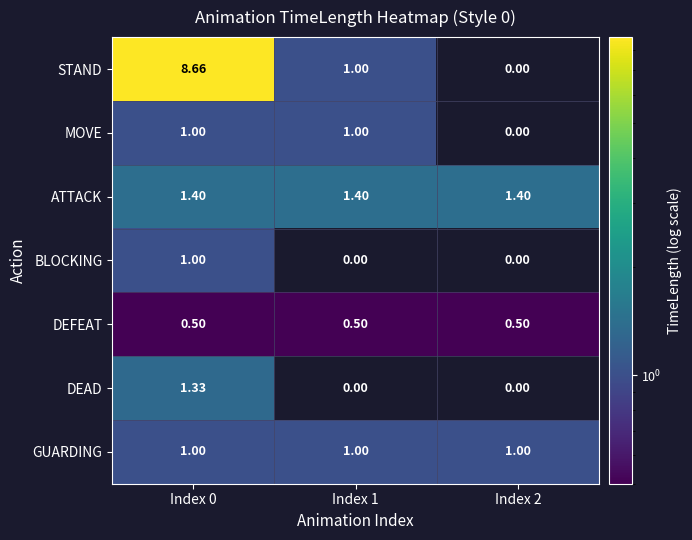

At how many categories does at least one series exceed 4?

1